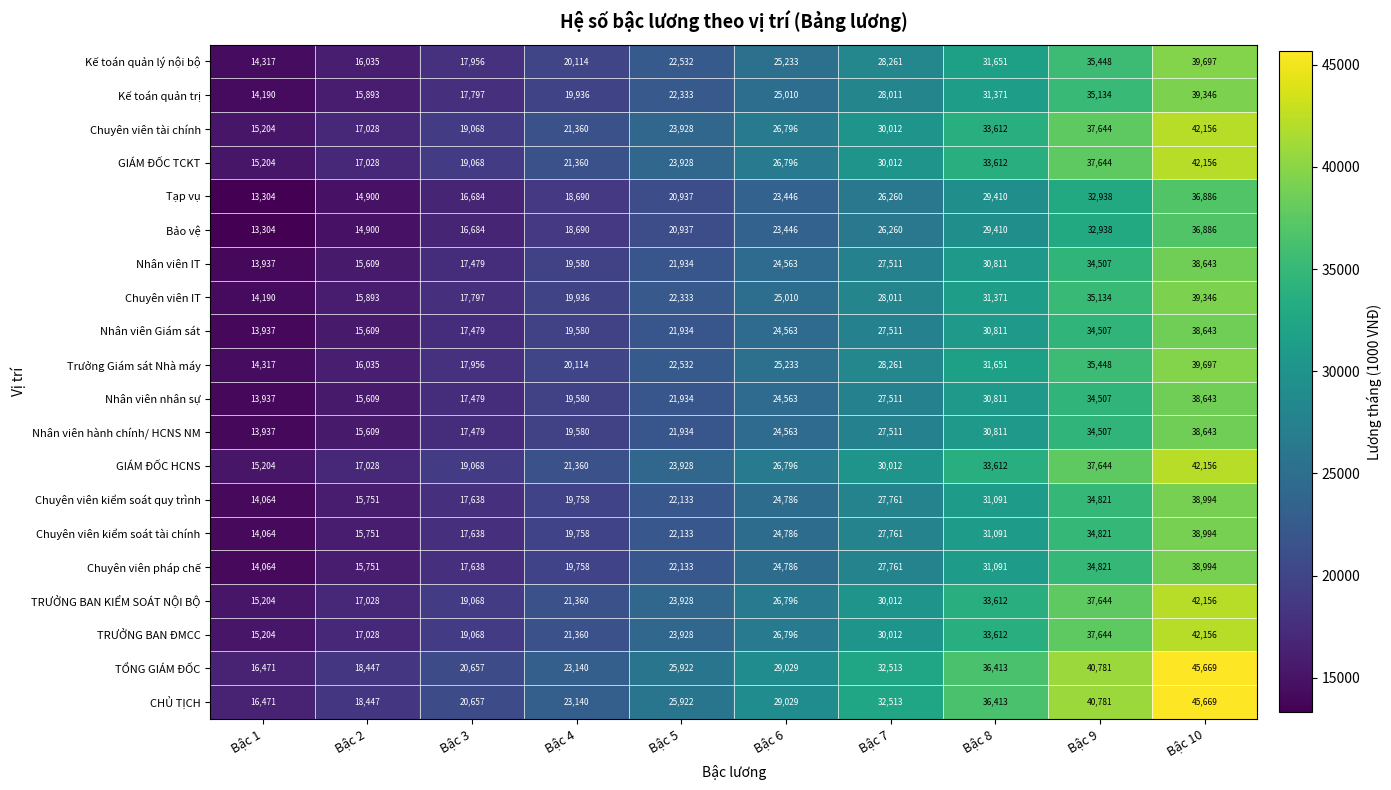

What is the sum of the Chuyên viên kiểm soát tài chính values at Bậc 9 and Bậc 5?

56954